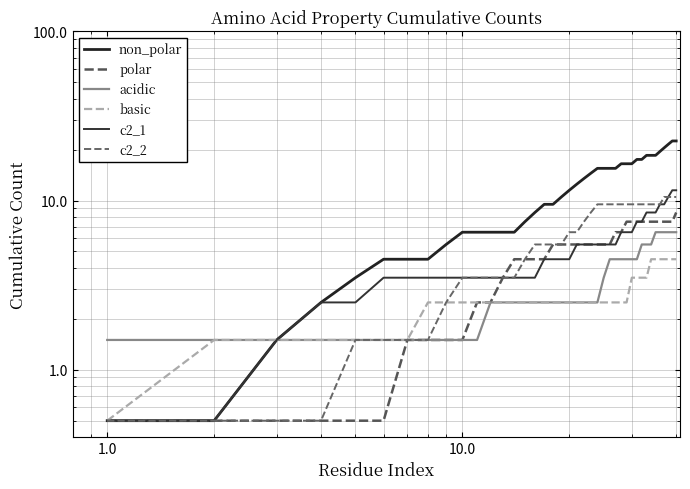

What are all the series names shown in the legend?

non_polar, polar, acidic, basic, c2_1, c2_2